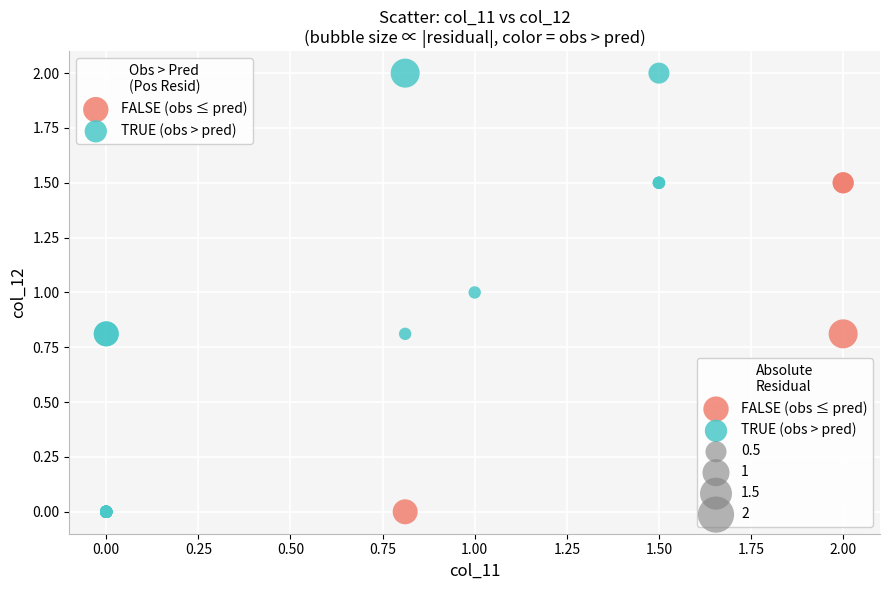

Which series has the widest spread of Y values?

TRUE (obs > pred)